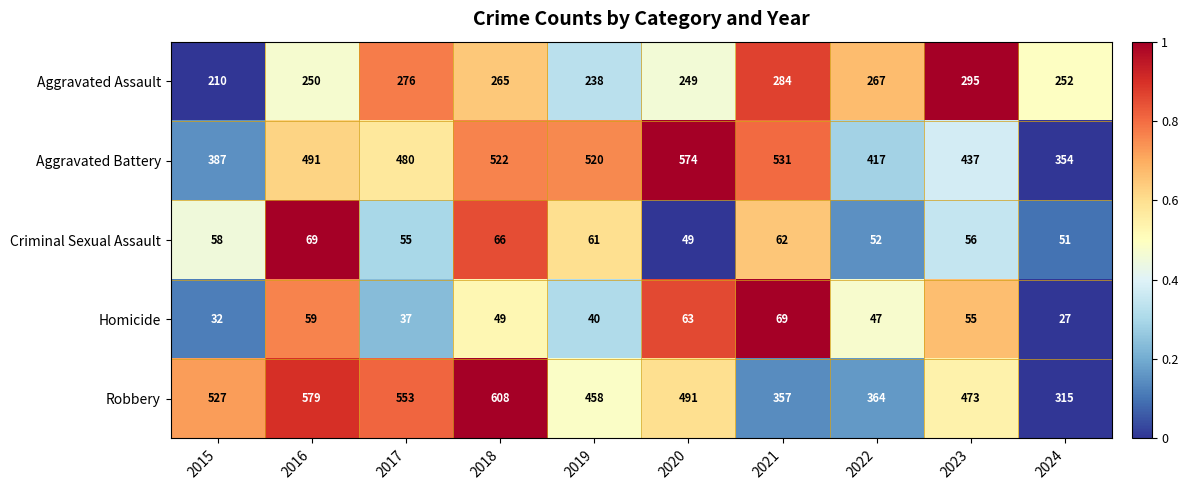

What is the total value across all series at 2022?

1147